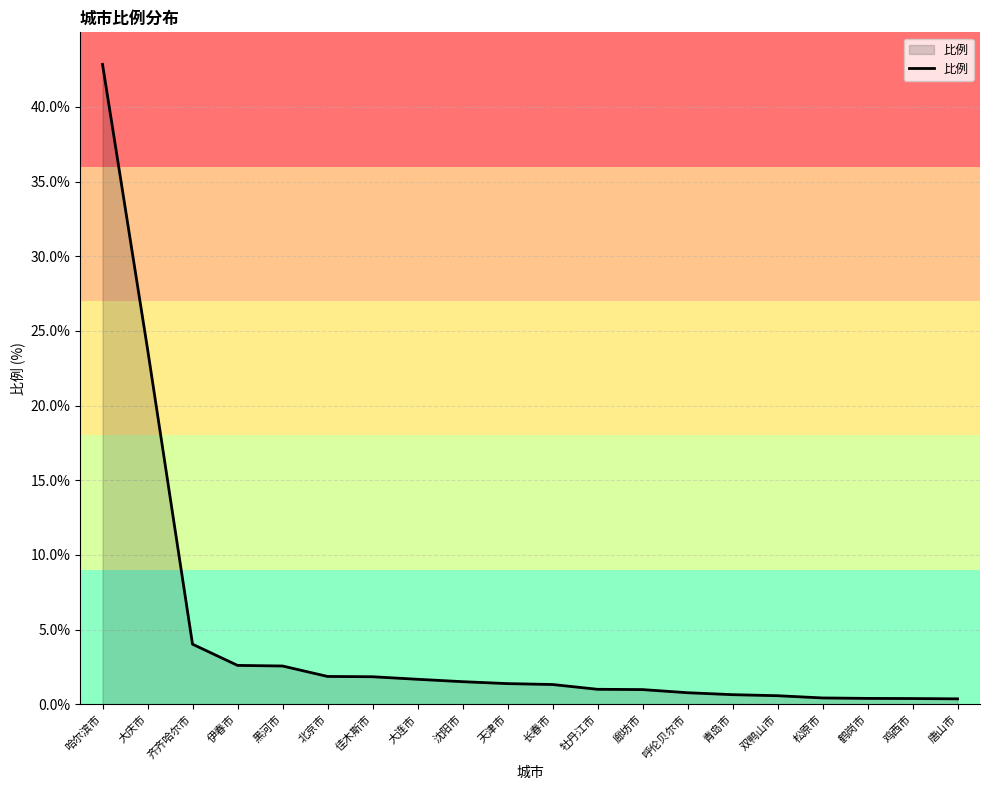

At which label is the value closest to 21?

大庆市